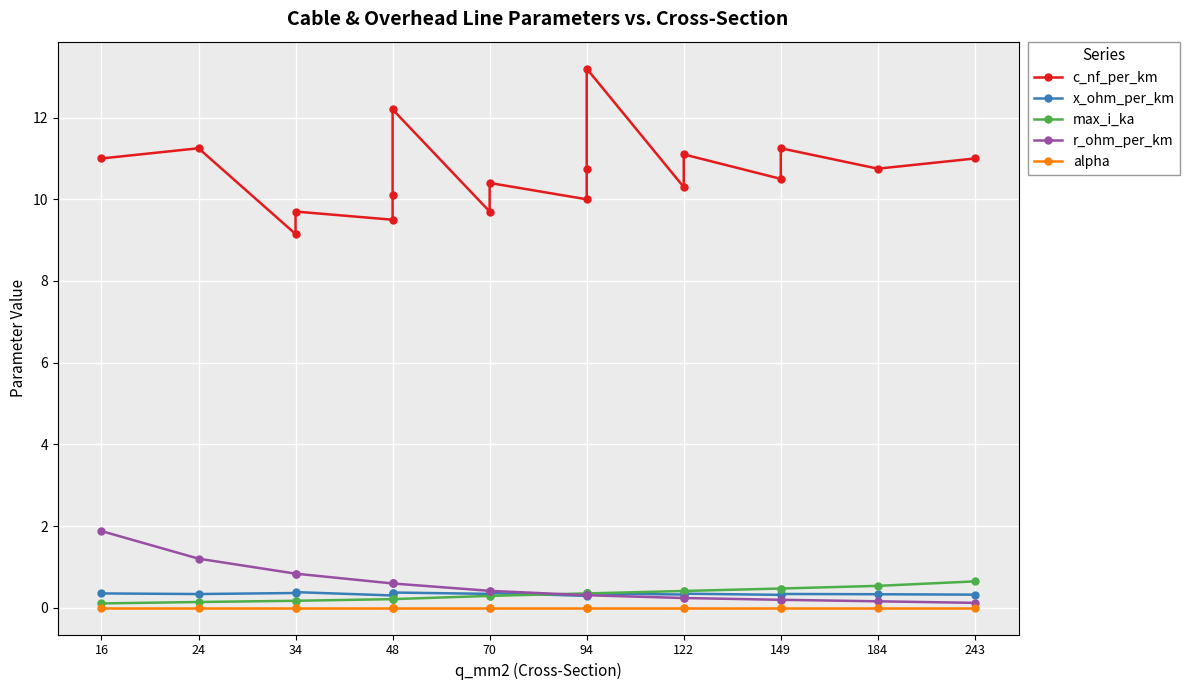

Rank the series by their maximum value, from lowest to highest.

alpha, x_ohm_per_km, max_i_ka, r_ohm_per_km, c_nf_per_km